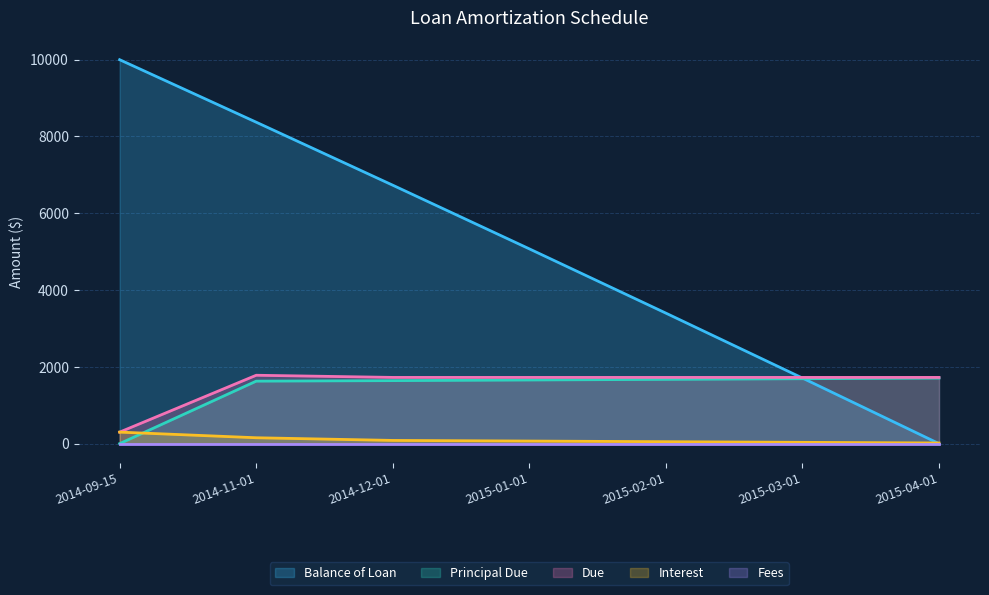

True or false: Due and Principal Due intersect in this chart.

False